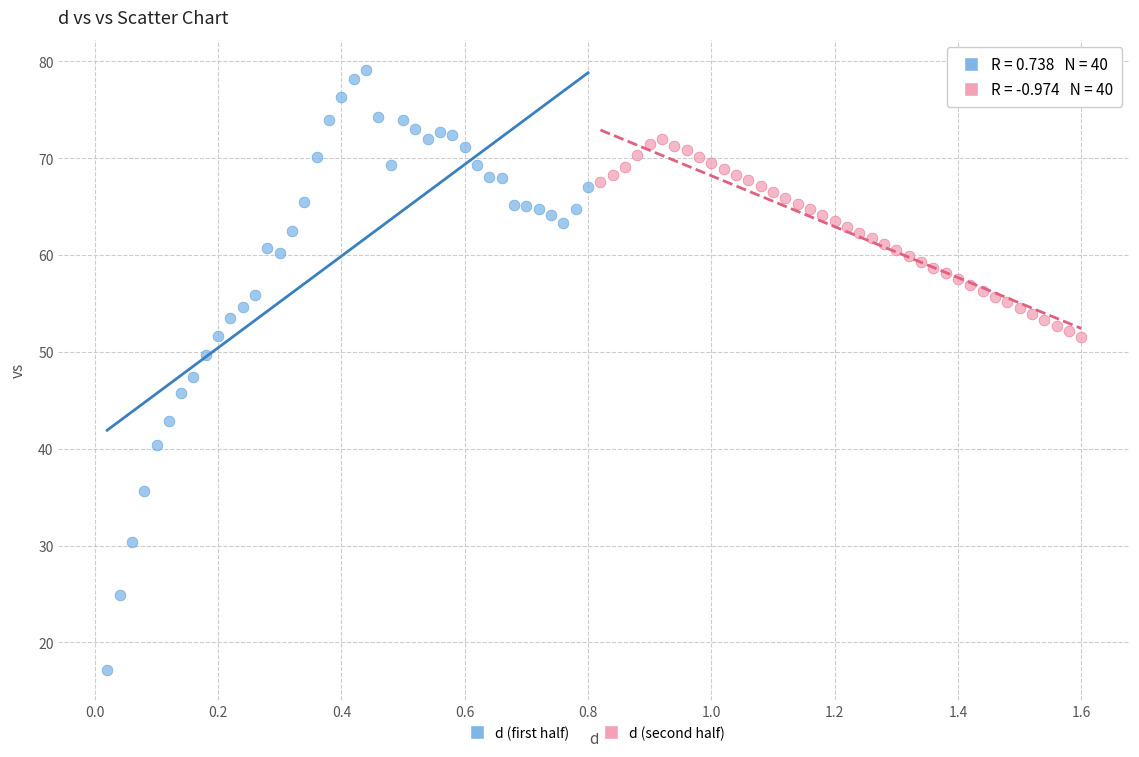

Which series has the largest Y range (max minus min)?

d (first half)